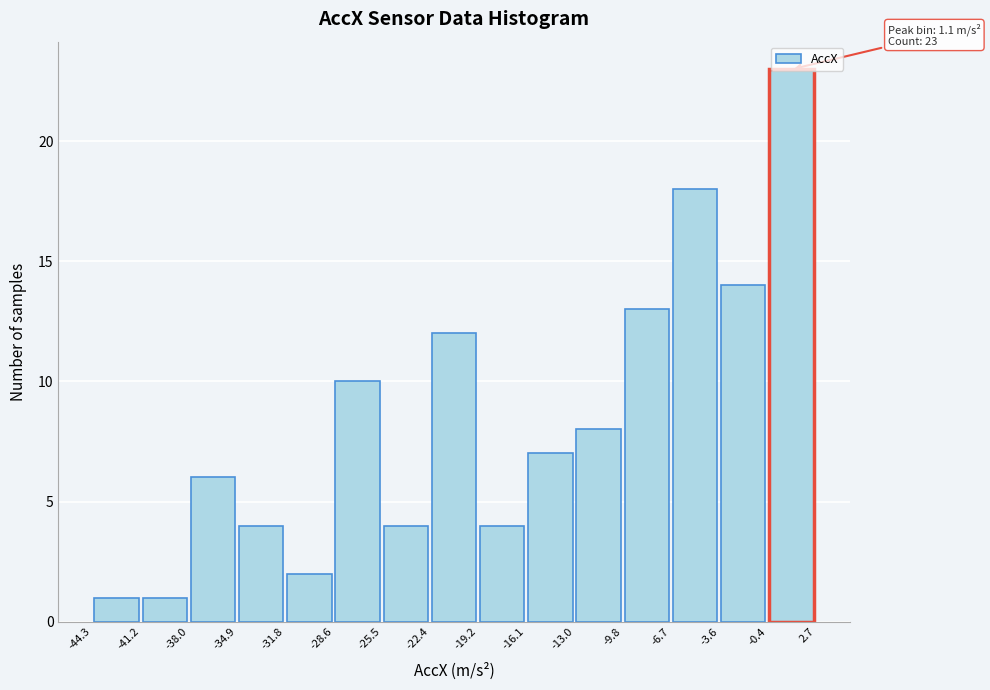

Which range on the x-axis has the tallest bar?

-0.4 to 2.7